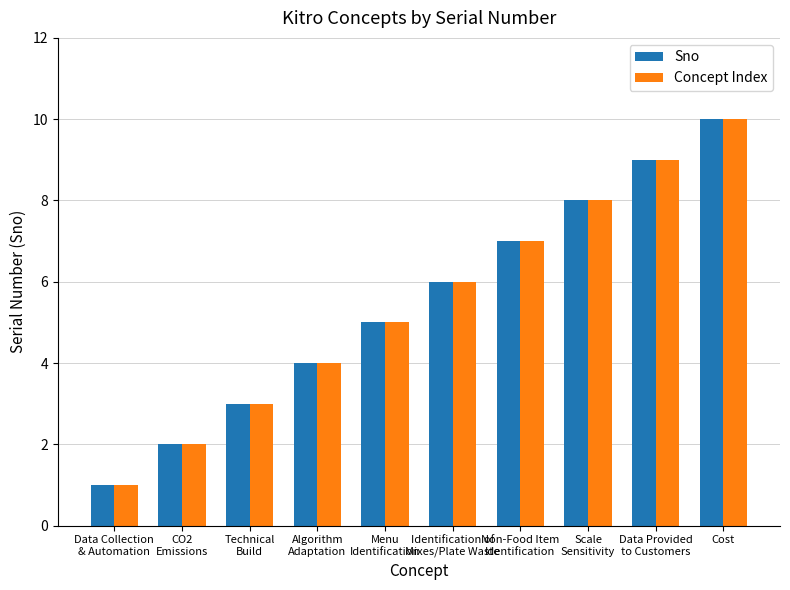

What is the minimum value for Concept Index?

1